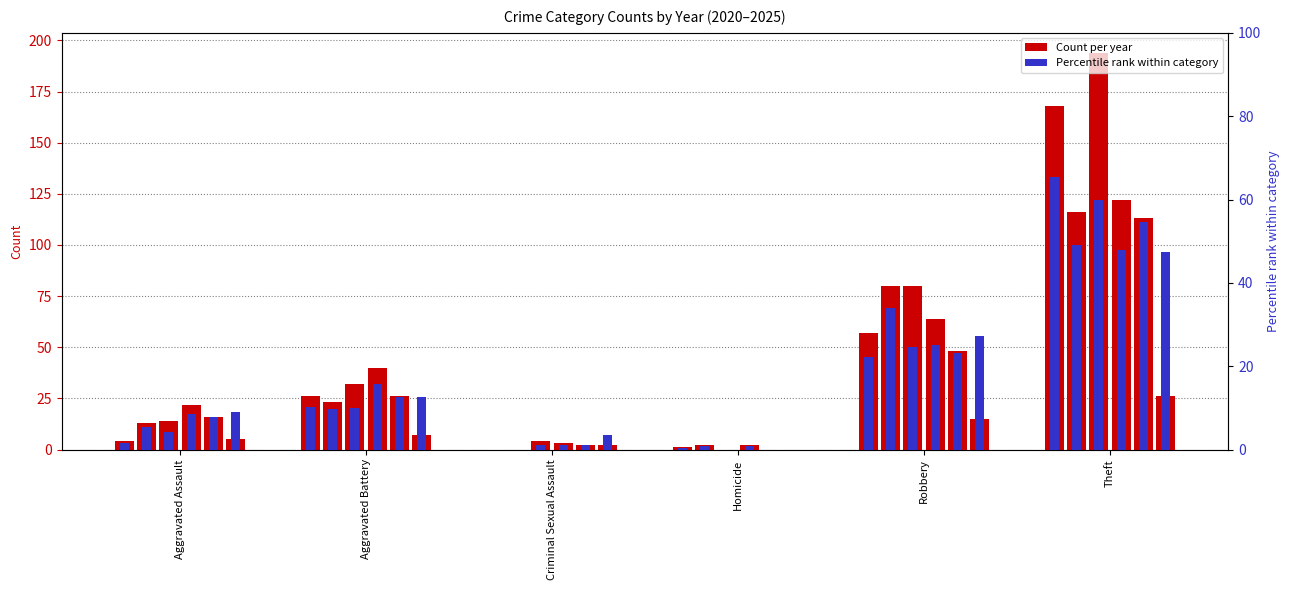

What position from the right is Theft?

1